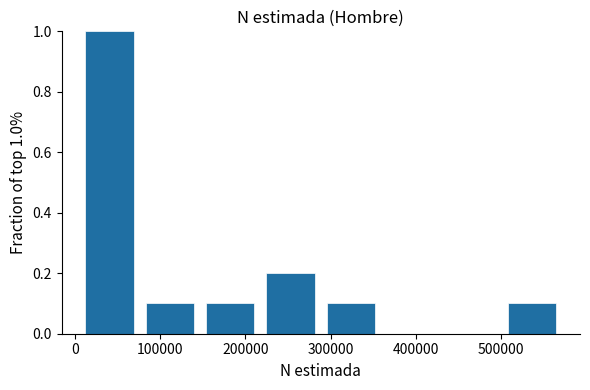

Which range on the x-axis has the tallest bar?

0 to 80000